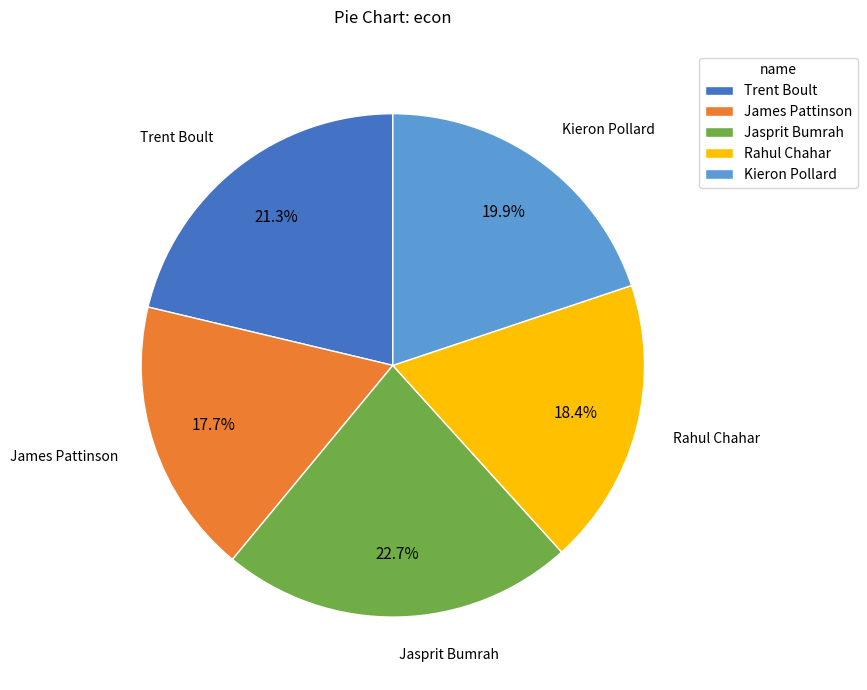

What portion of the pie excludes Jasprit Bumrah?

77.3%